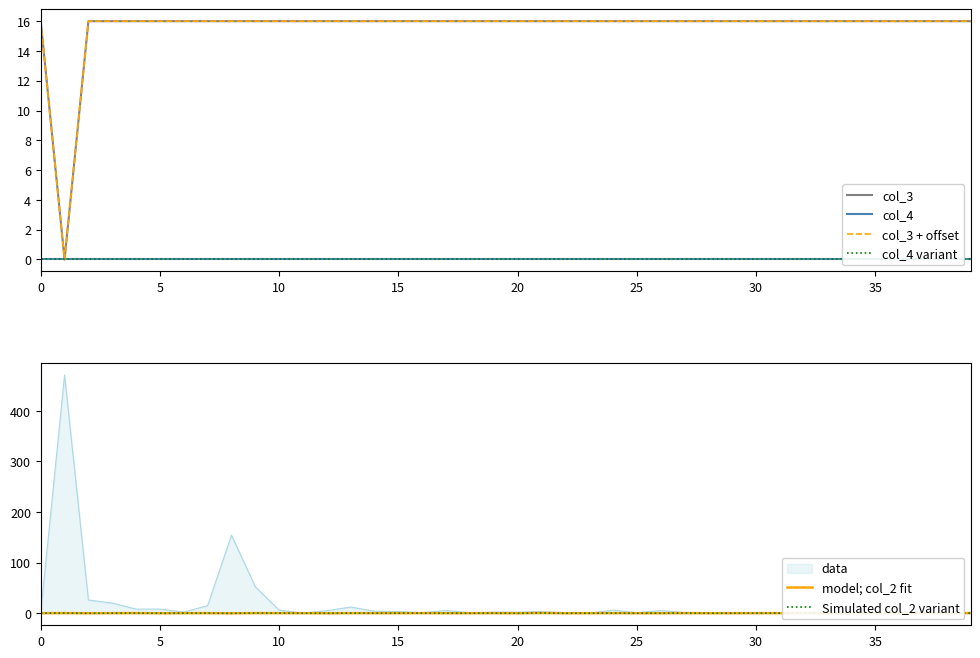

True or false: col_4 and col_4 variant intersect in this chart.

False